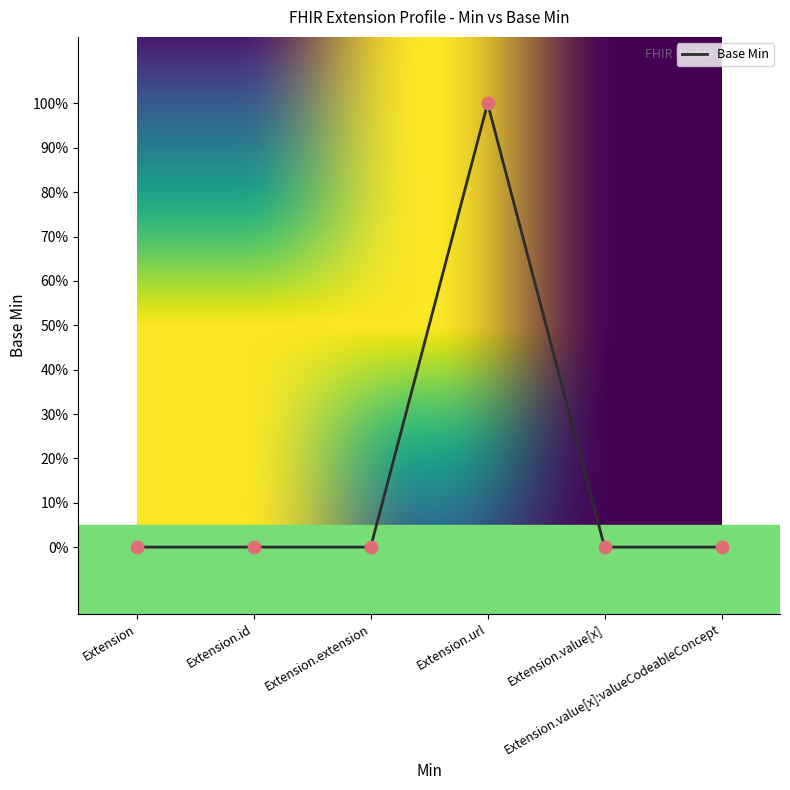

What is the change in value from Extension to Extension.url?

+1